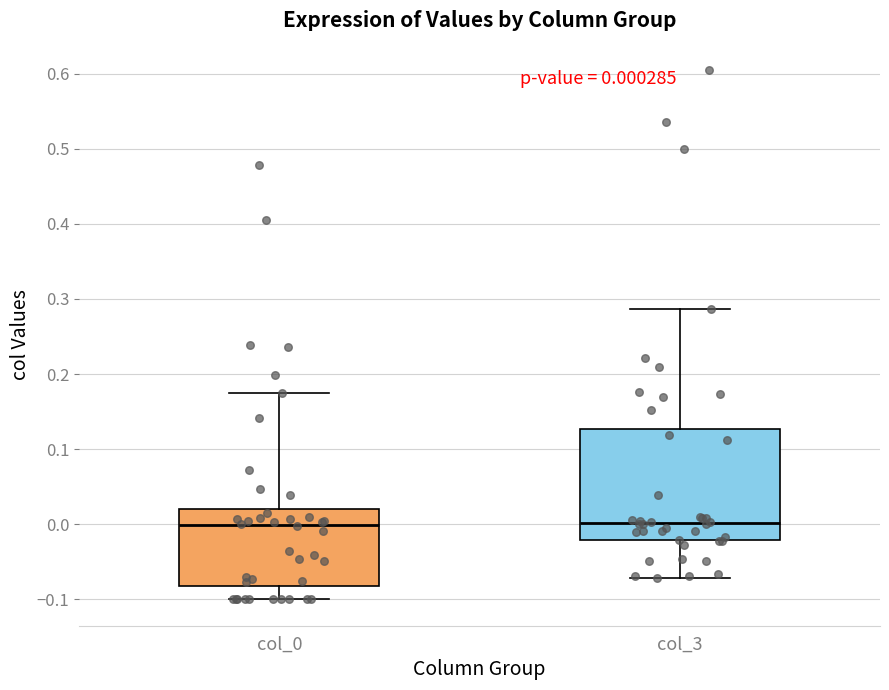

Comparing the boxes themselves (not the whiskers), which one is the tallest?

col_3